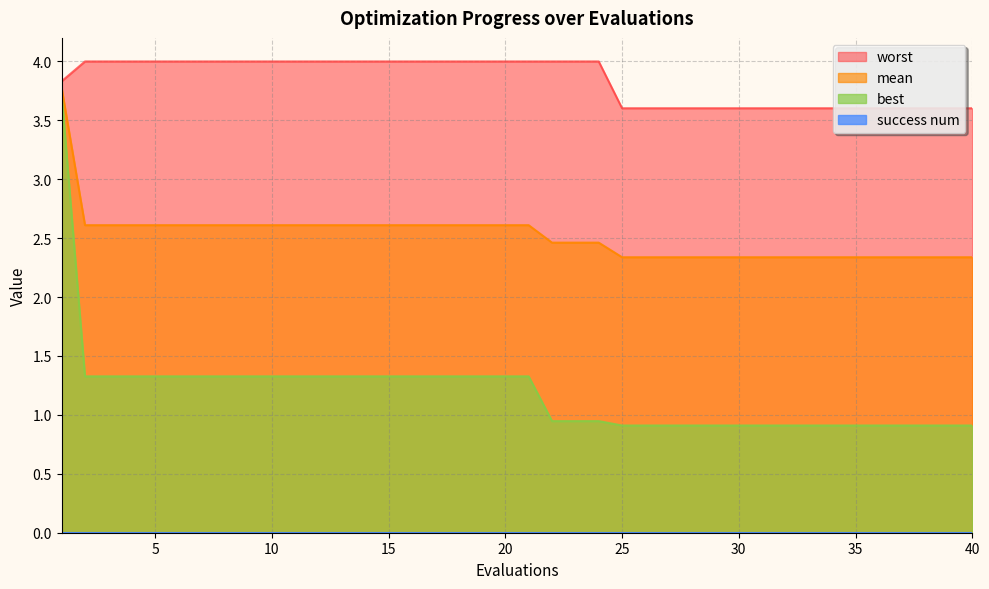

What is the difference between the second highest and minimum values in the best series?

0.4